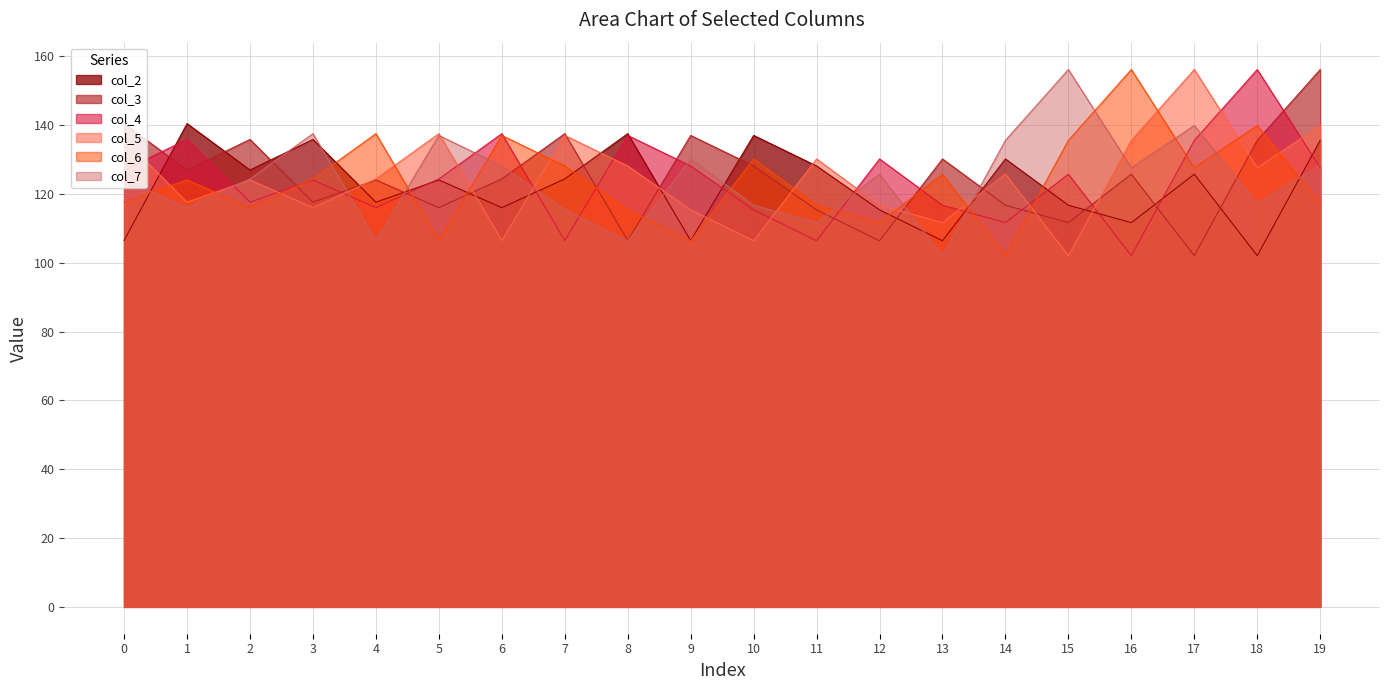

At 6, list the series in order from largest to smallest.

col_4, col_6, col_7, col_3, col_2, col_5